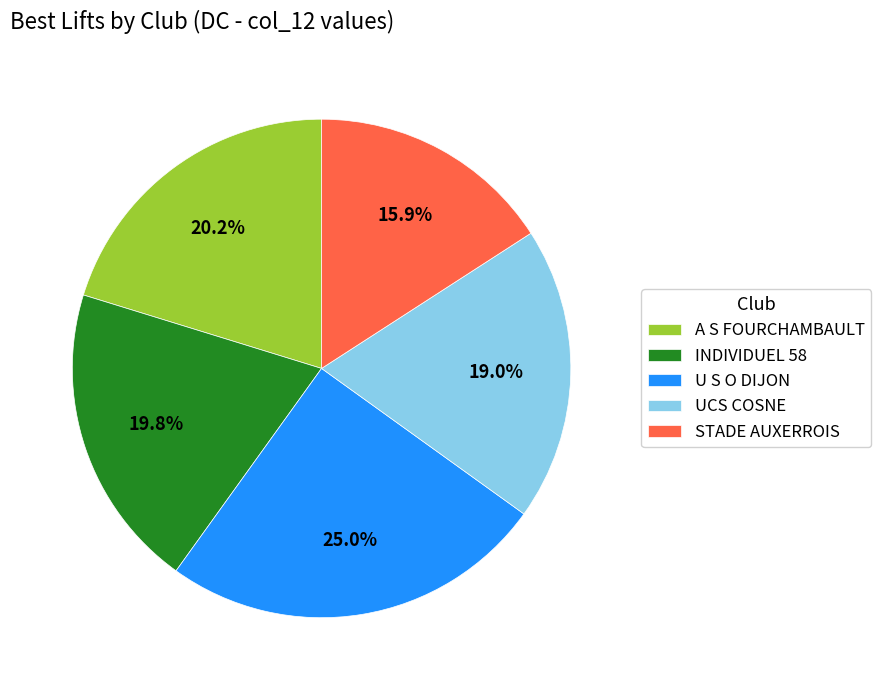

True or false: A S FOURCHAMBAULT accounts for 20% of the total.

True